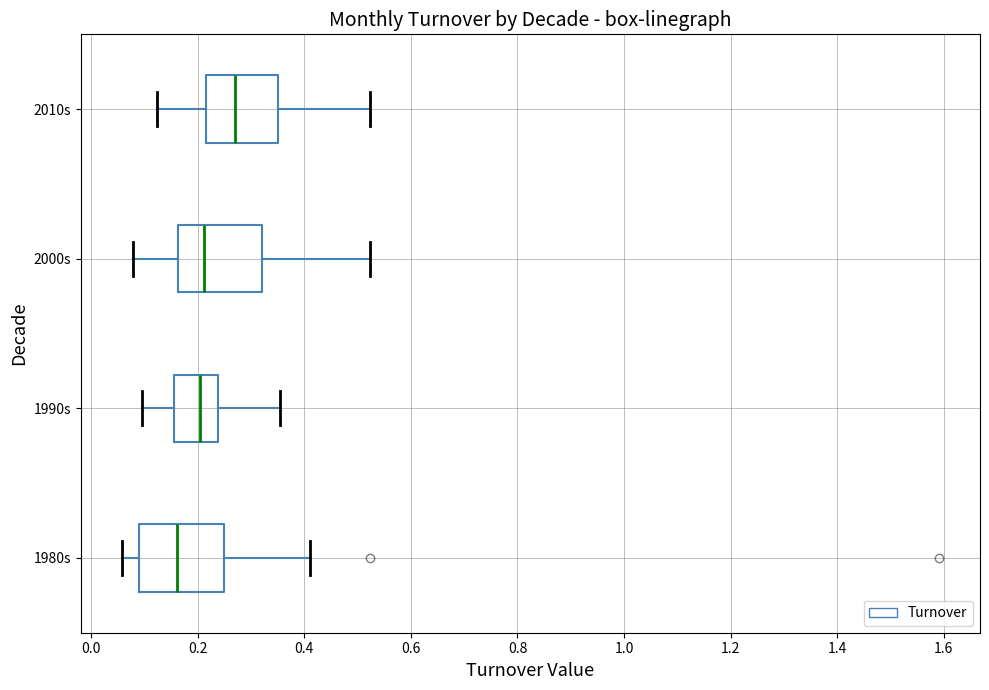

Reading bottom to top, read every box against the x-axis: the position of its median line, the range the box covers, and the ends of its whiskers. The values are not printed on the chart, so give them approximately, as read against the axis.

1980s: median 0.16, box 0.10 to 0.24, whiskers 0.06 to 0.42
1990s: median 0.20, box 0.16 to 0.24, whiskers 0.10 to 0.36
2000s: median 0.22, box 0.16 to 0.32, whiskers 0.08 to 0.52
2010s: median 0.26, box 0.22 to 0.34, whiskers 0.12 to 0.52